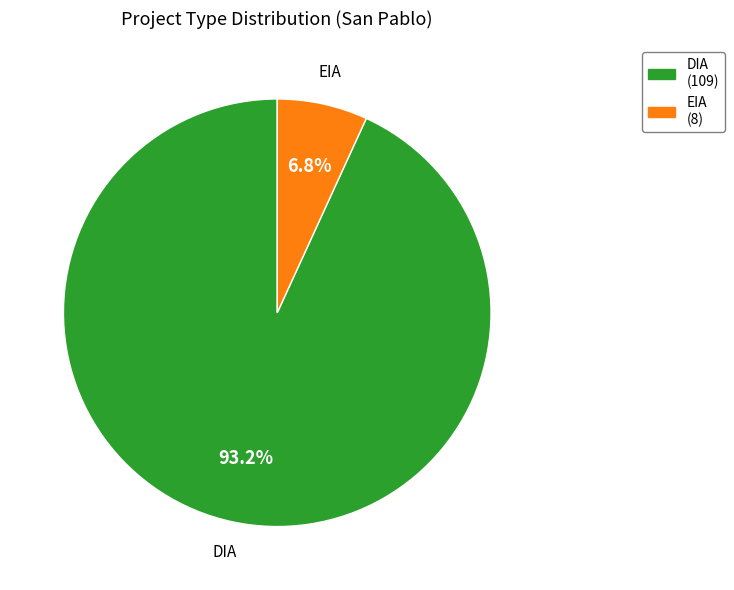

To the nearest percent, what is the combined percentage of DIA and EIA?

100%